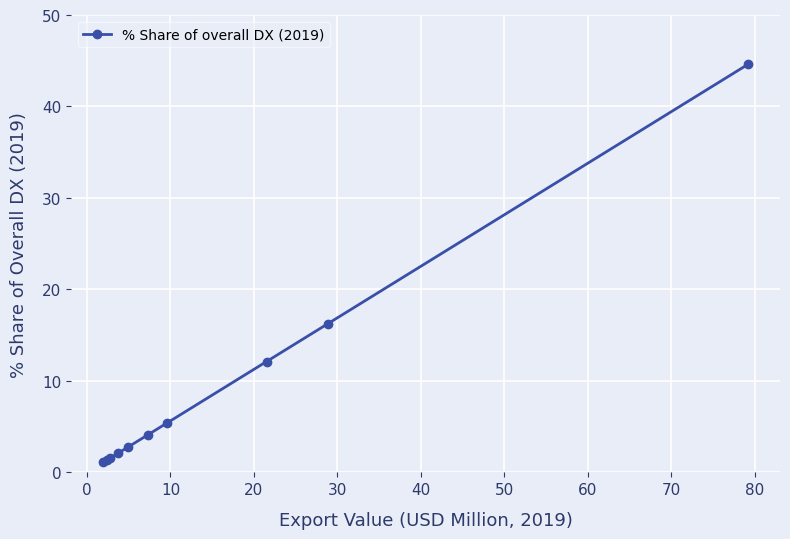

What is the value of the 8th point from the left?

12.1